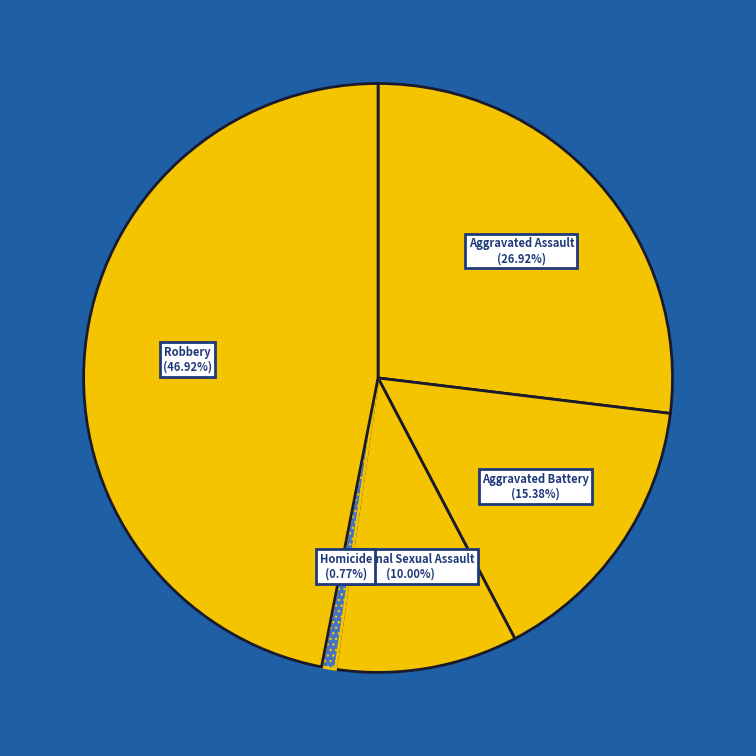

To the nearest percent, what is the average slice percentage?

20%